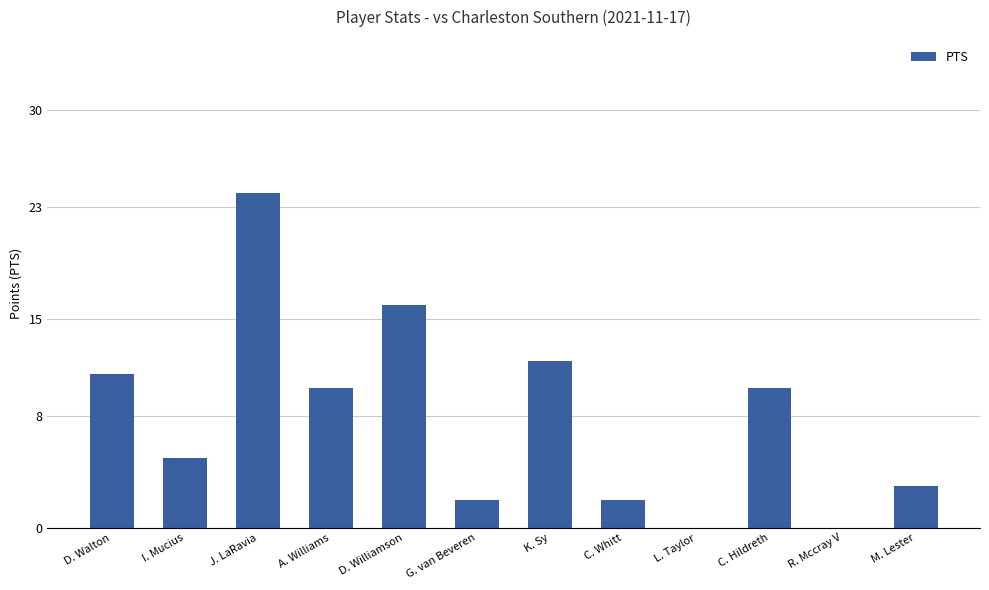

What is the sum of the values at R. Mccray V and A. Williams?

10